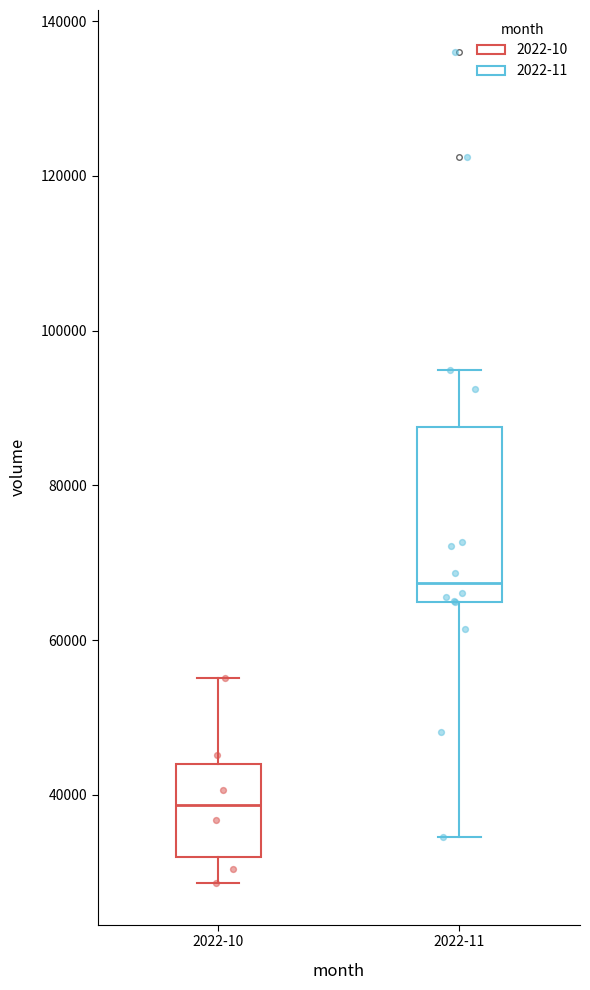

Which box has the lowest median line?

2022-10